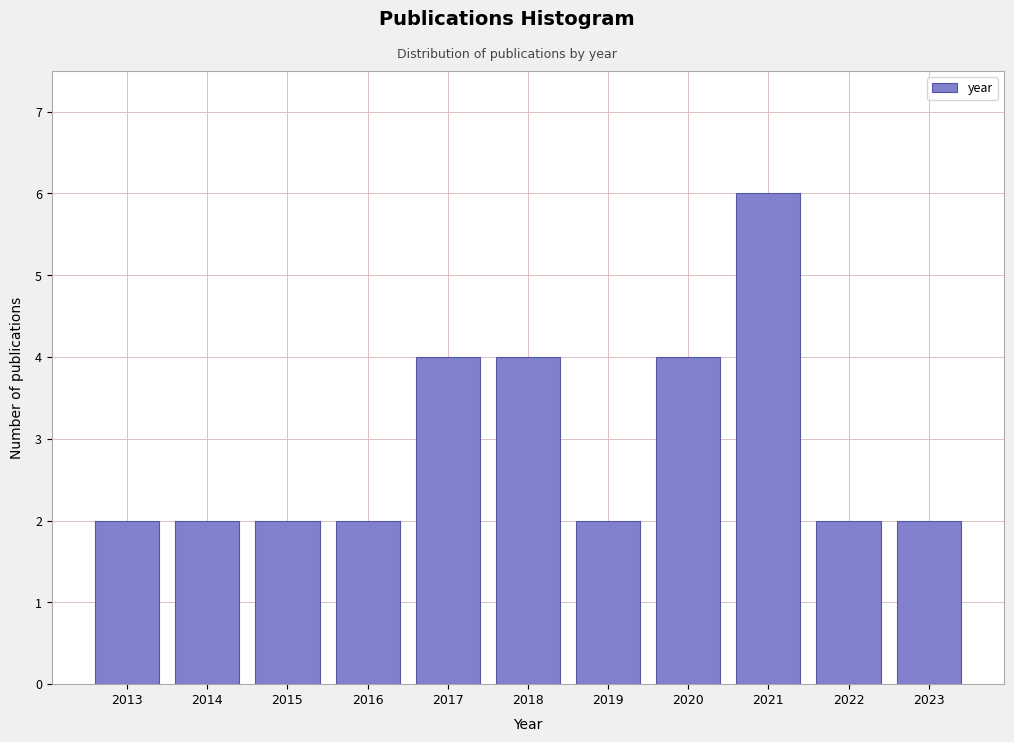

Reading right to left, list all the values displayed in this chart.

2	2	6	4	2	4	4	2	2	2	2